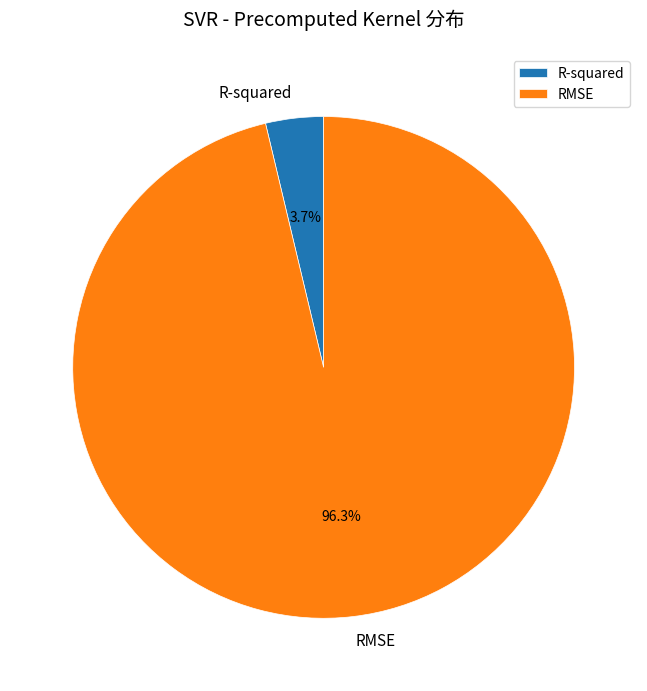

Does RMSE account for over 50% of the chart?

Yes